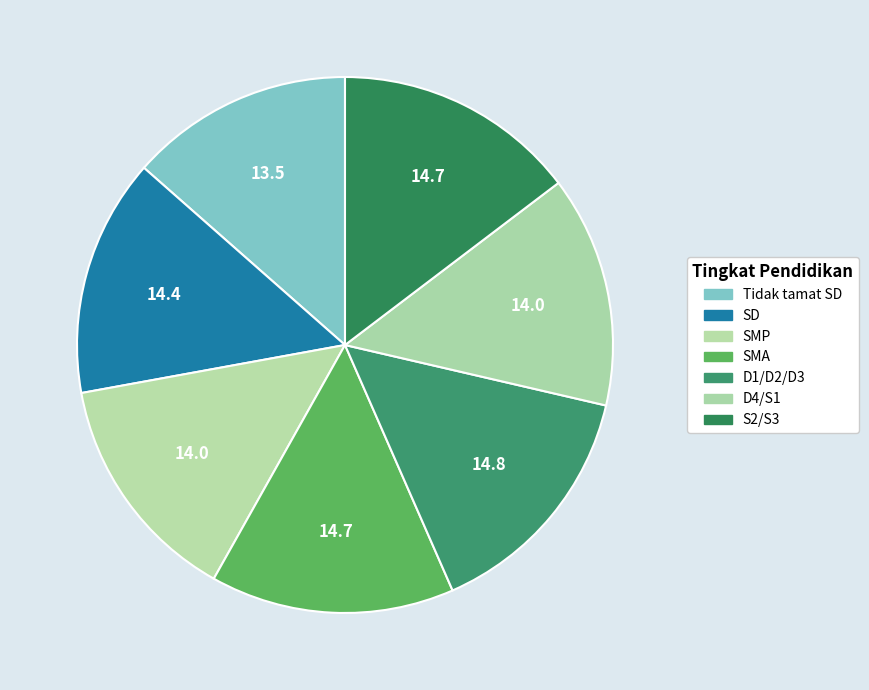

Combined, do SMP and SMA account for over 50%?

No